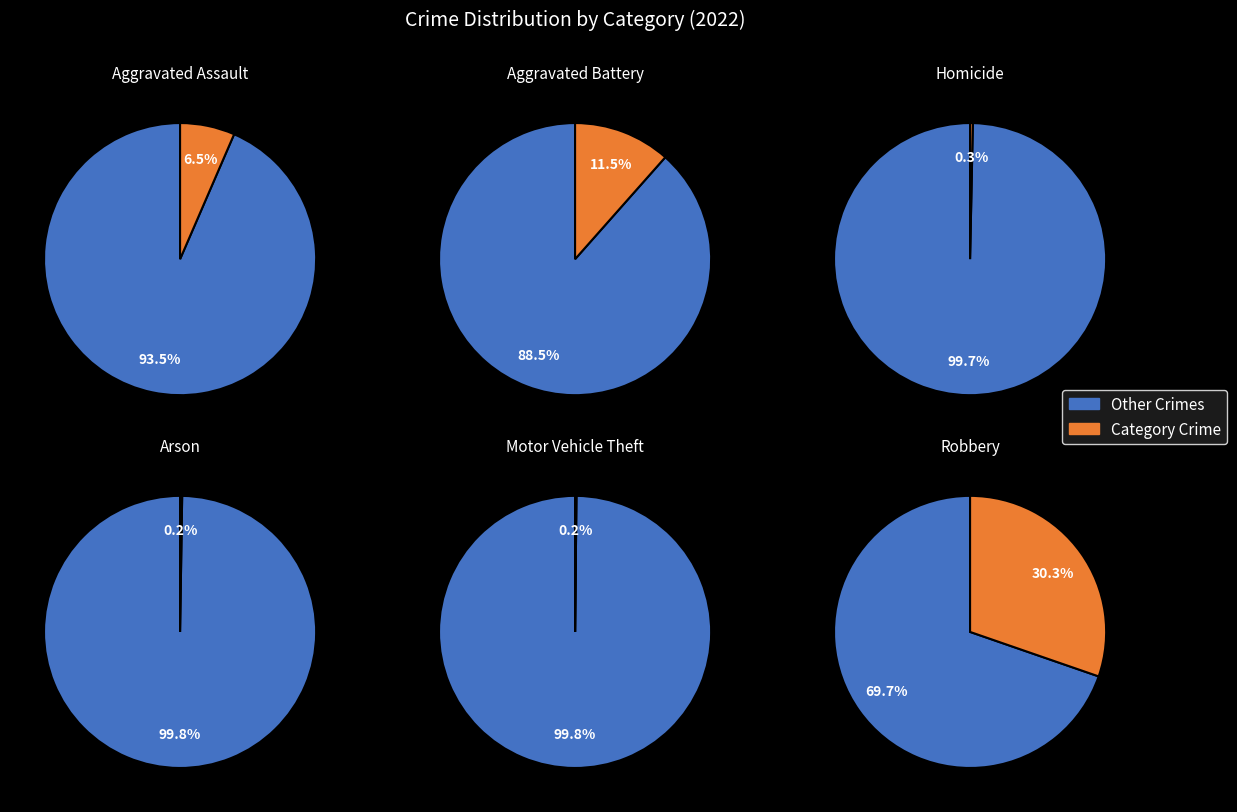

True or false: Aggravated Battery accounts for 24% of the total.

False